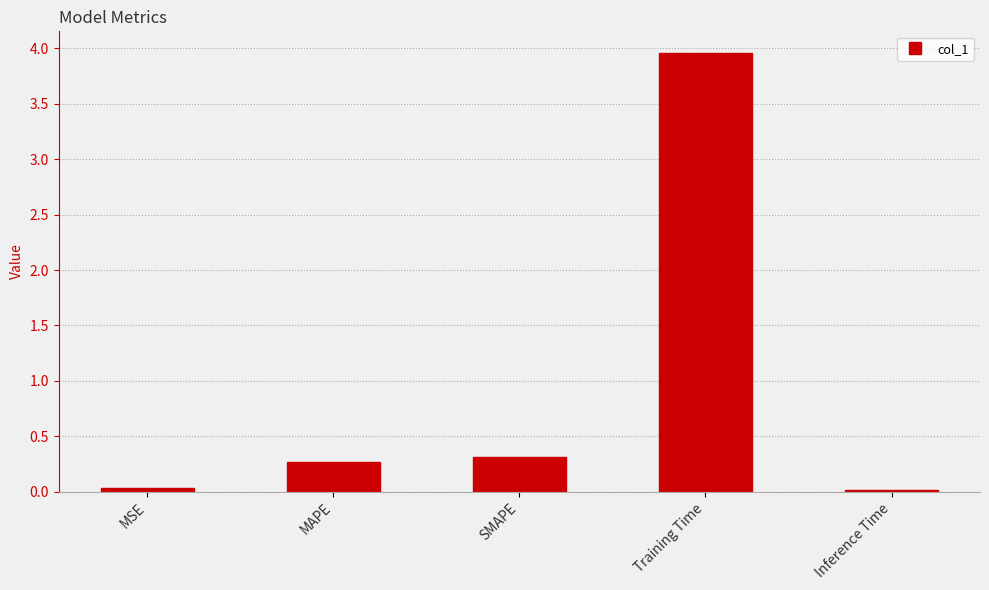

What position from the right is MSE?

5